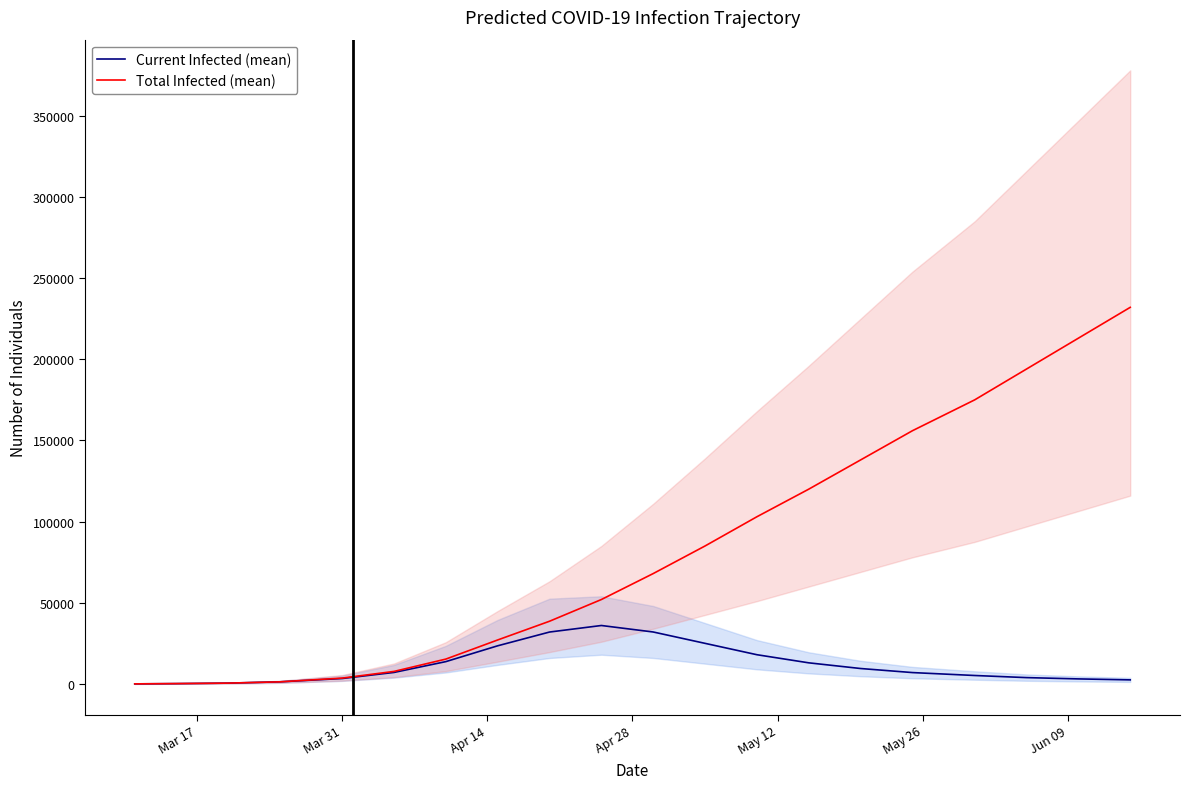

What is the highest value of the Total Infected (mean) series?

232000